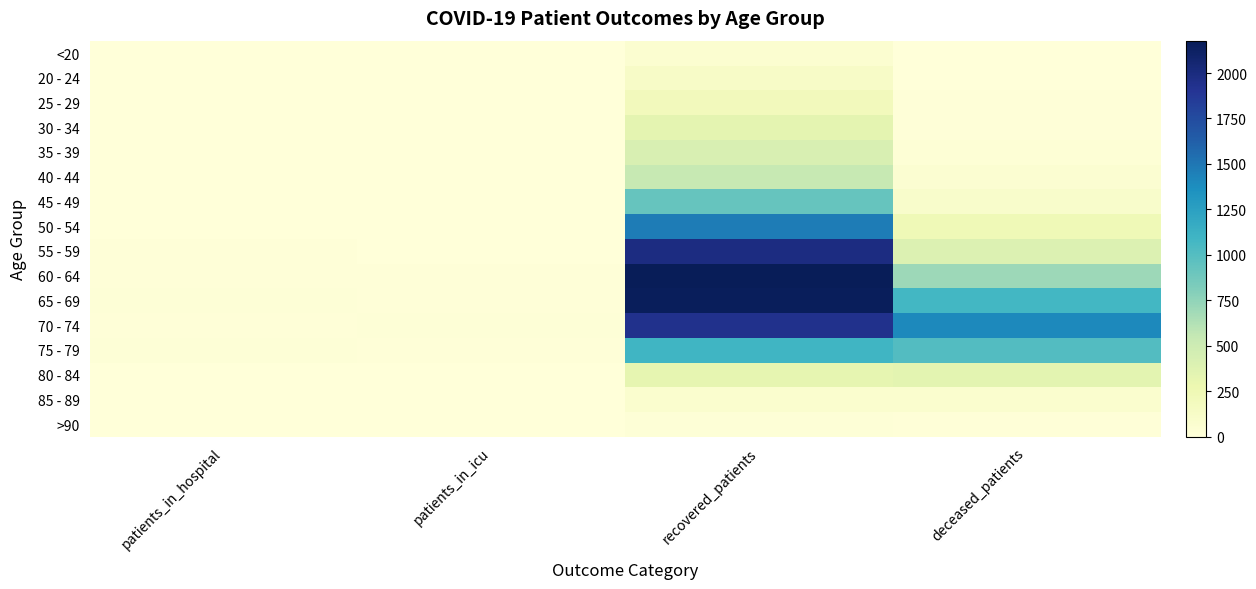

Reading right to left, what are all the values shown in this chart?

<20: deceased_patients=7	recovered_patients=64	patients_in_icu=0	patients_in_hospital=2
20 - 24: deceased_patients=3	recovered_patients=124	patients_in_icu=0	patients_in_hospital=1
25 - 29: deceased_patients=13	recovered_patients=201	patients_in_icu=0	patients_in_hospital=0
30 - 34: deceased_patients=14	recovered_patients=335	patients_in_icu=1	patients_in_hospital=1
35 - 39: deceased_patients=28	recovered_patients=425	patients_in_icu=0	patients_in_hospital=3
40 - 44: deceased_patients=55	recovered_patients=536	patients_in_icu=1	patients_in_hospital=1
45 - 49: deceased_patients=101	recovered_patients=921	patients_in_icu=1	patients_in_hospital=3
50 - 54: deceased_patients=233	recovered_patients=1464	patients_in_icu=4	patients_in_hospital=6
55 - 59: deceased_patients=397	recovered_patients=1983	patients_in_icu=8	patients_in_hospital=10
60 - 64: deceased_patients=698	recovered_patients=2178	patients_in_icu=11	patients_in_hospital=13
65 - 69: deceased_patients=1075	recovered_patients=2158	patients_in_icu=11	patients_in_hospital=19
70 - 74: deceased_patients=1402	recovered_patients=1939	patients_in_icu=19	patients_in_hospital=15
75 - 79: deceased_patients=1012	recovered_patients=1090	patients_in_icu=12	patients_in_hospital=19
80 - 84: deceased_patients=346	recovered_patients=323	patients_in_icu=3	patients_in_hospital=8
85 - 89: deceased_patients=75	recovered_patients=75	patients_in_icu=0	patients_in_hospital=5
>90: deceased_patients=10	recovered_patients=18	patients_in_icu=1	patients_in_hospital=1